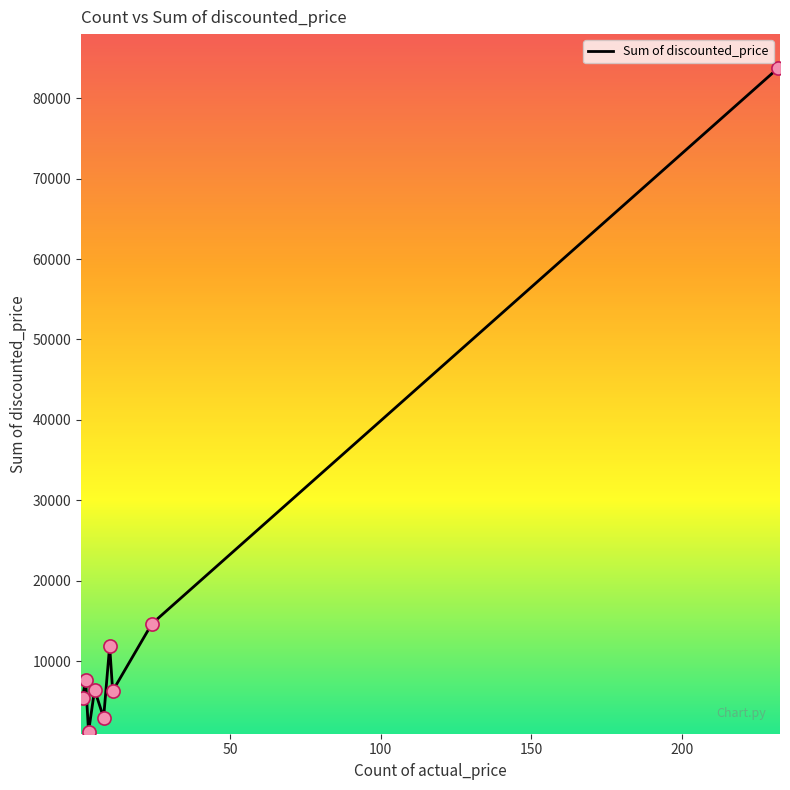

What is the maximum value shown in the chart?

83799.6